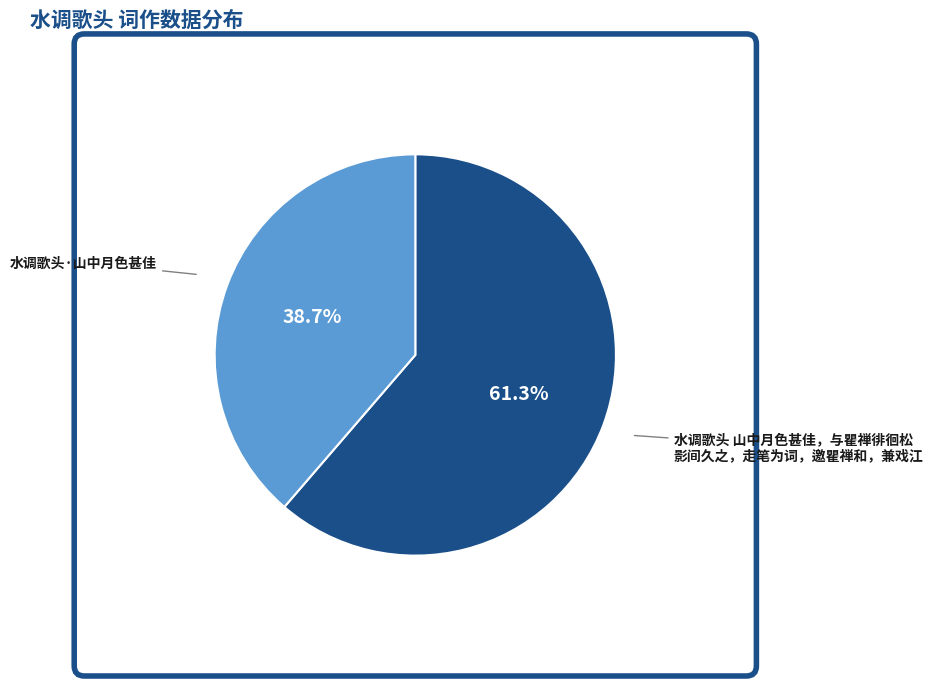

Does any single category account for the majority?

Yes